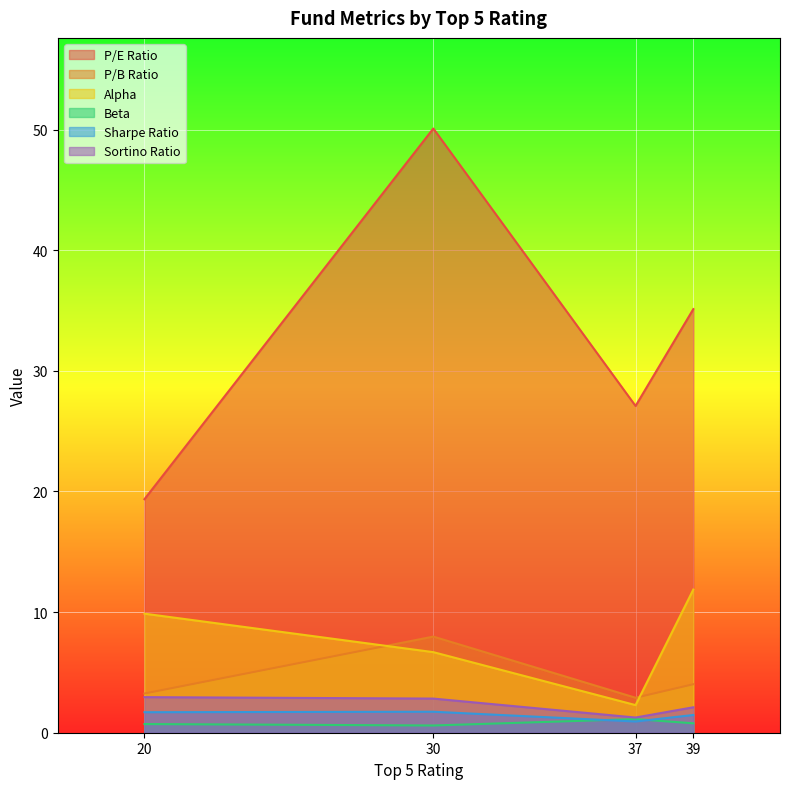

The value of Beta at 37 is 0.5. True or false?

False